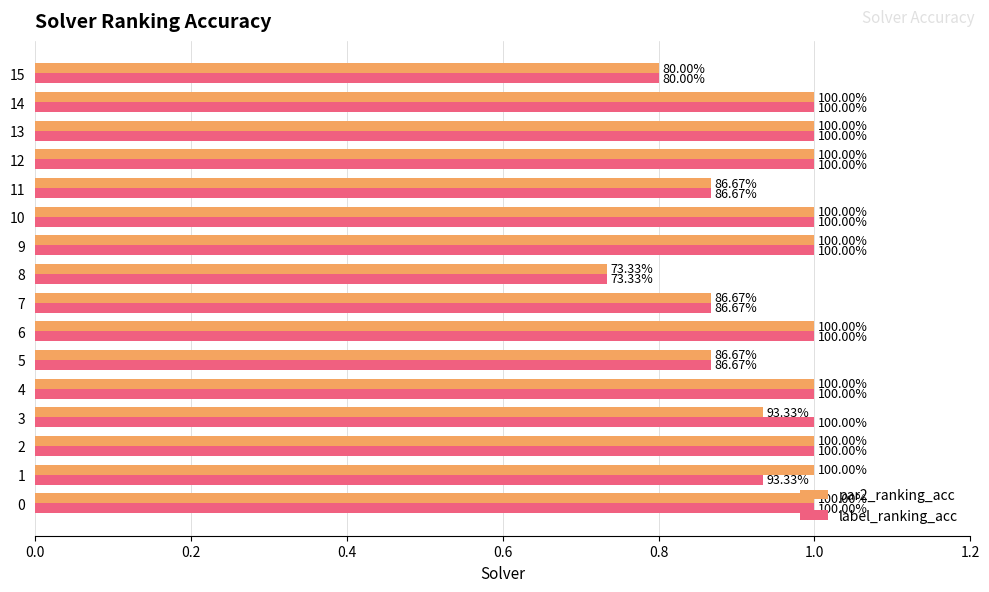

What are all the series names shown in the legend?

par2_ranking_acc, label_ranking_acc